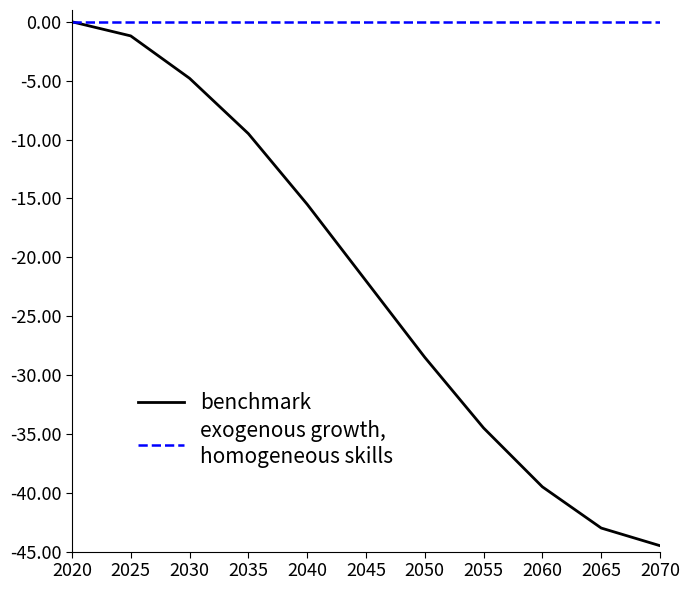

What is the difference between the highest and lowest values at 2050?

28.5